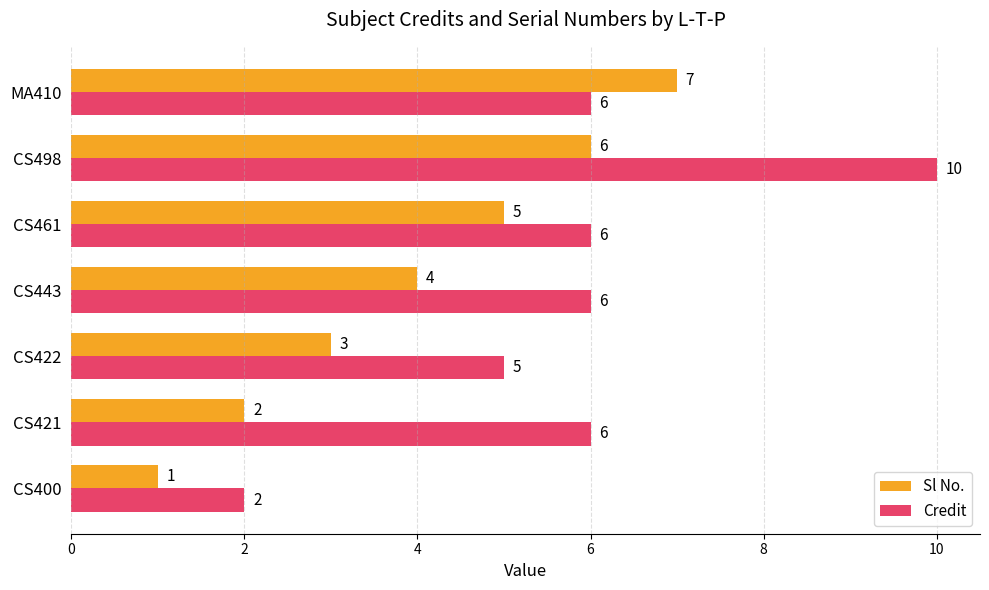

Which series has the widest spread of values?

Credit